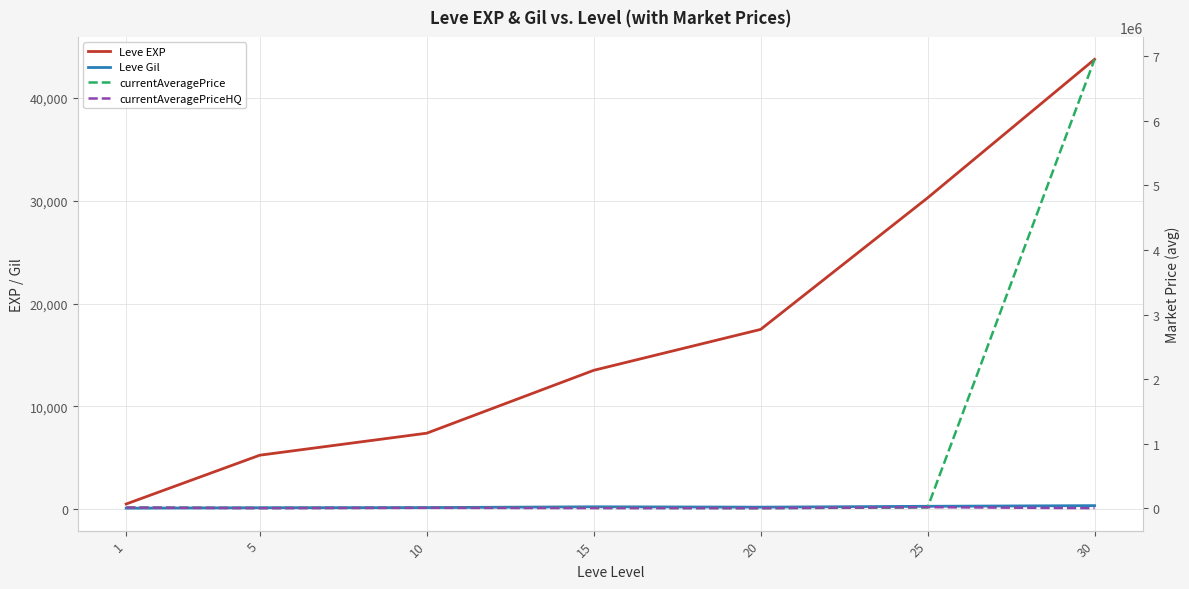

At which category is the sum across all series the highest?

30